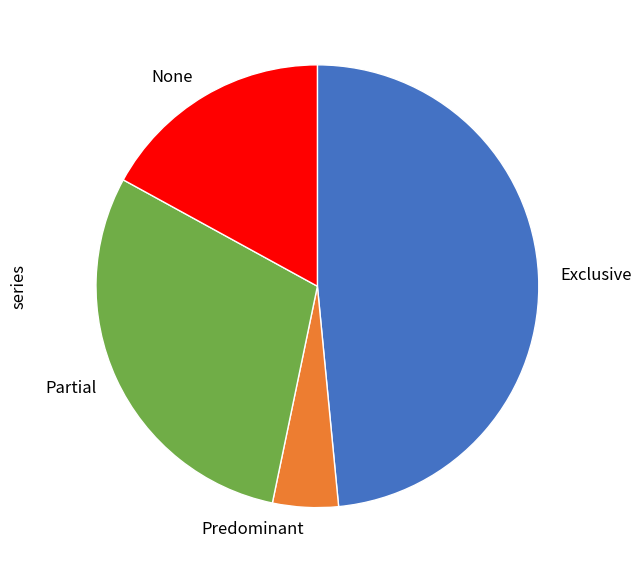

Is there a majority slice in this chart?

No